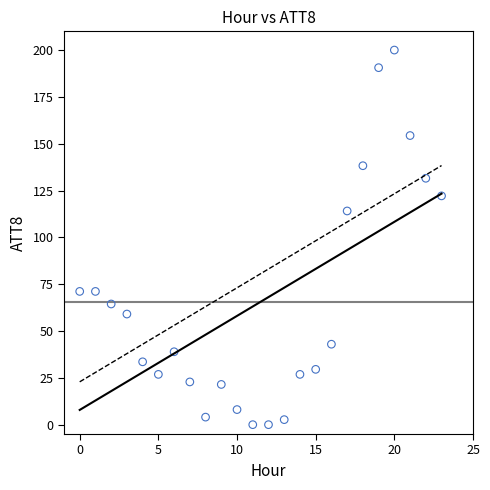

What is the range of Y values (max minus min)?

200.0